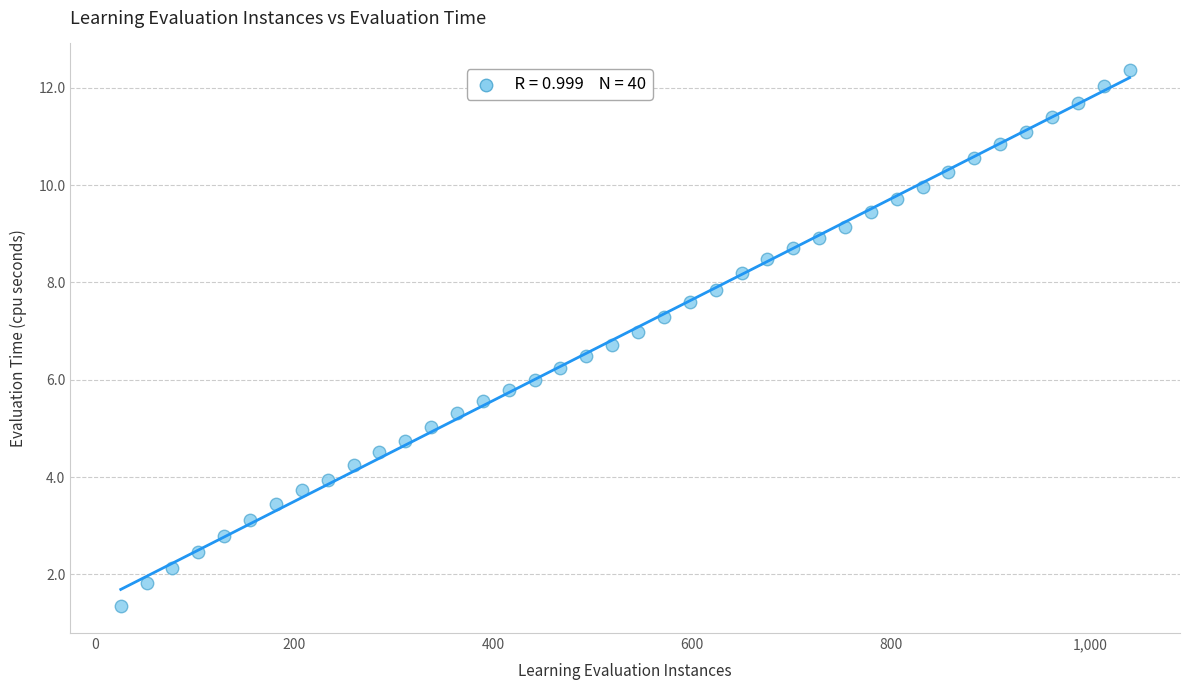

What is the range of X values (max minus min)?

1014.0